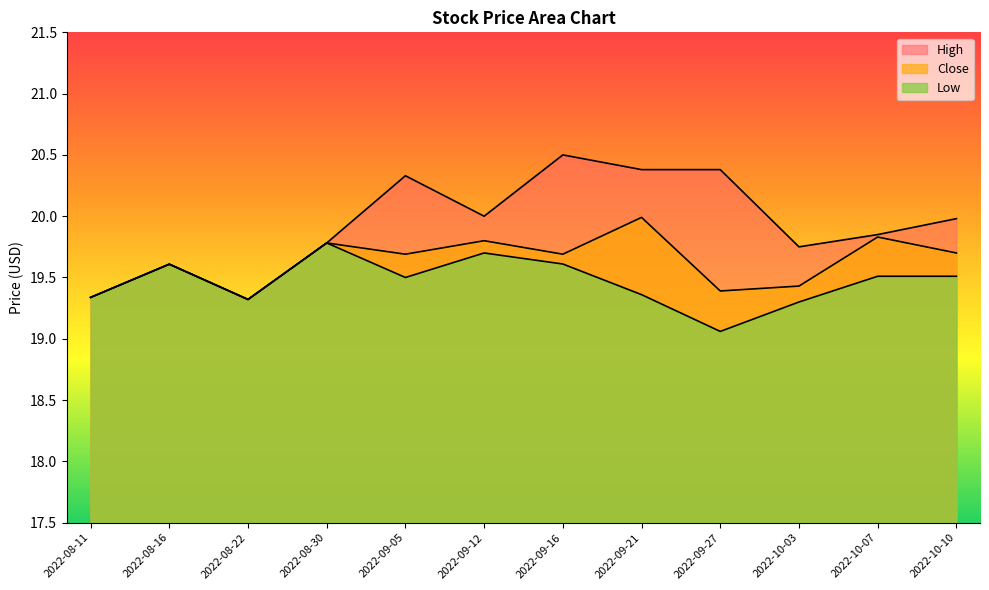

Read the High value at 2022-10-10.

20.0